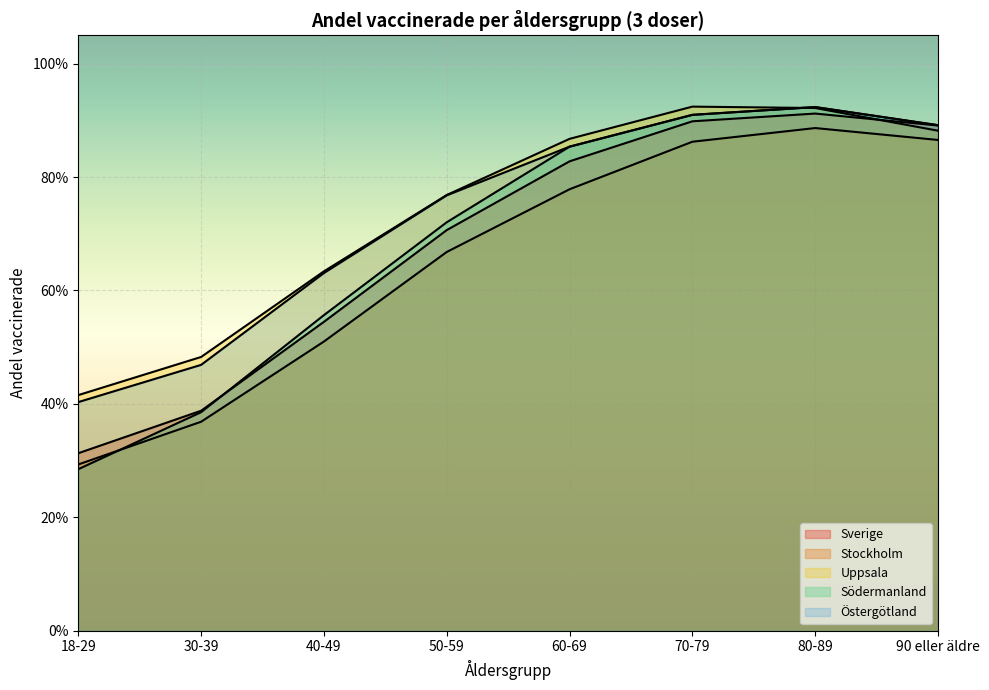

Count the Östergötland values in the range 0 to 1.

8